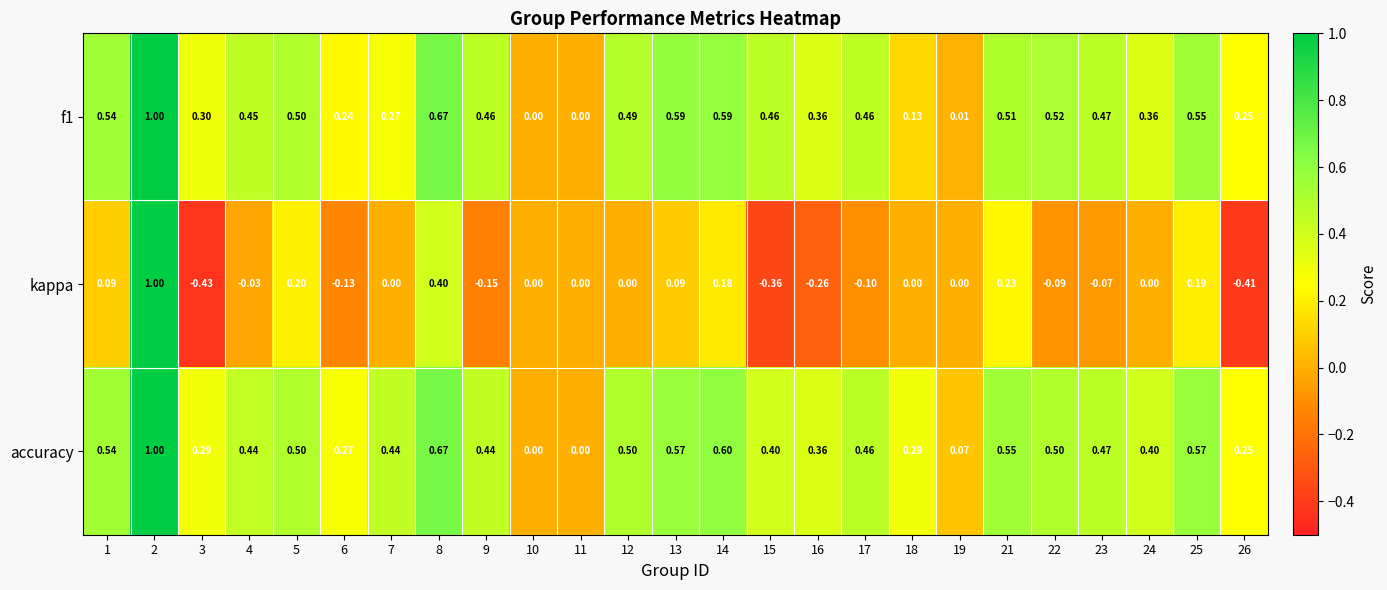

Which series has the largest total across all categories?

accuracy